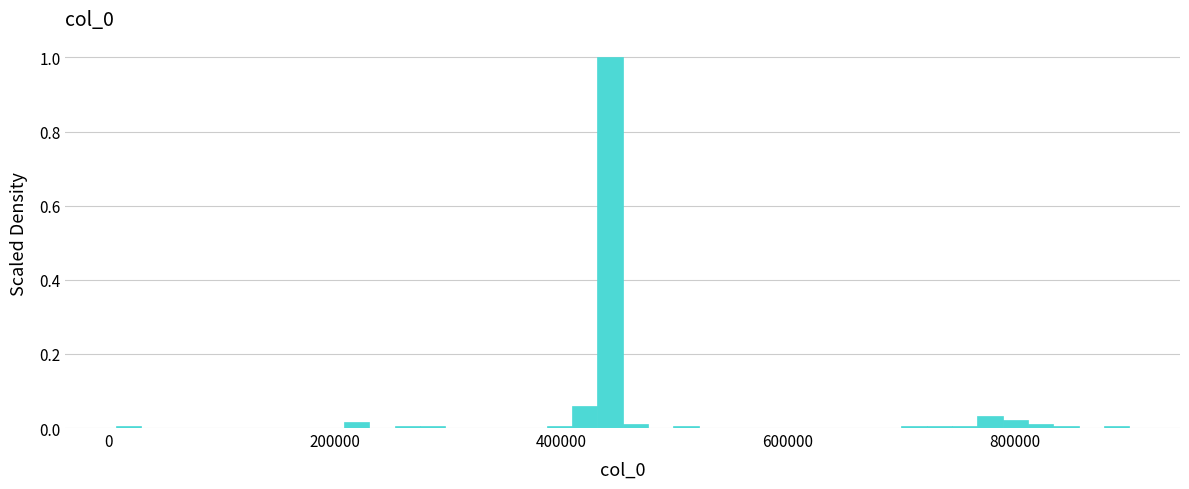

Read against the x-axis, roughly where is the centre of the tallest bar?

440000